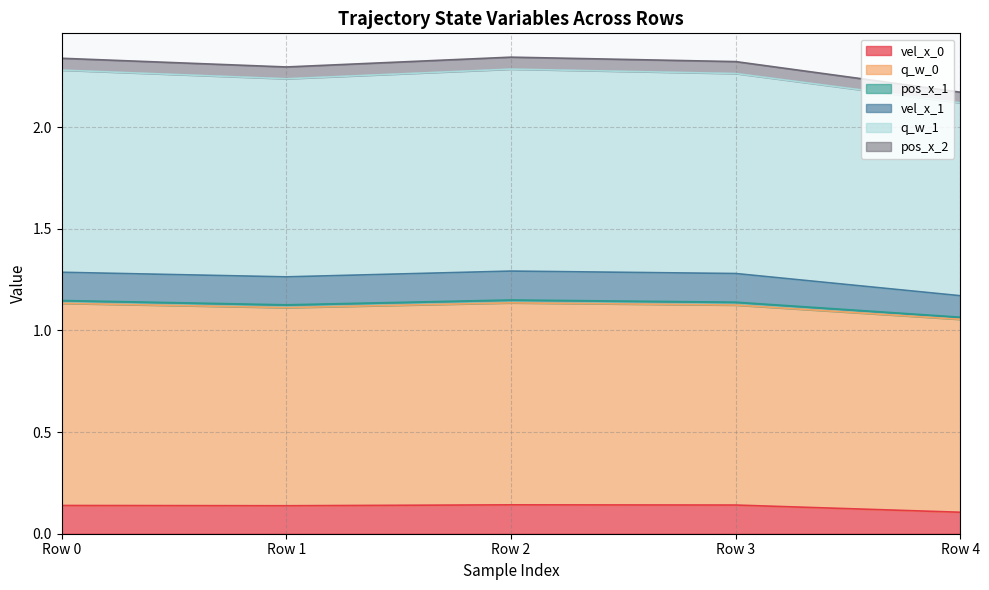

What is the minimum value shown in the chart?

0.1